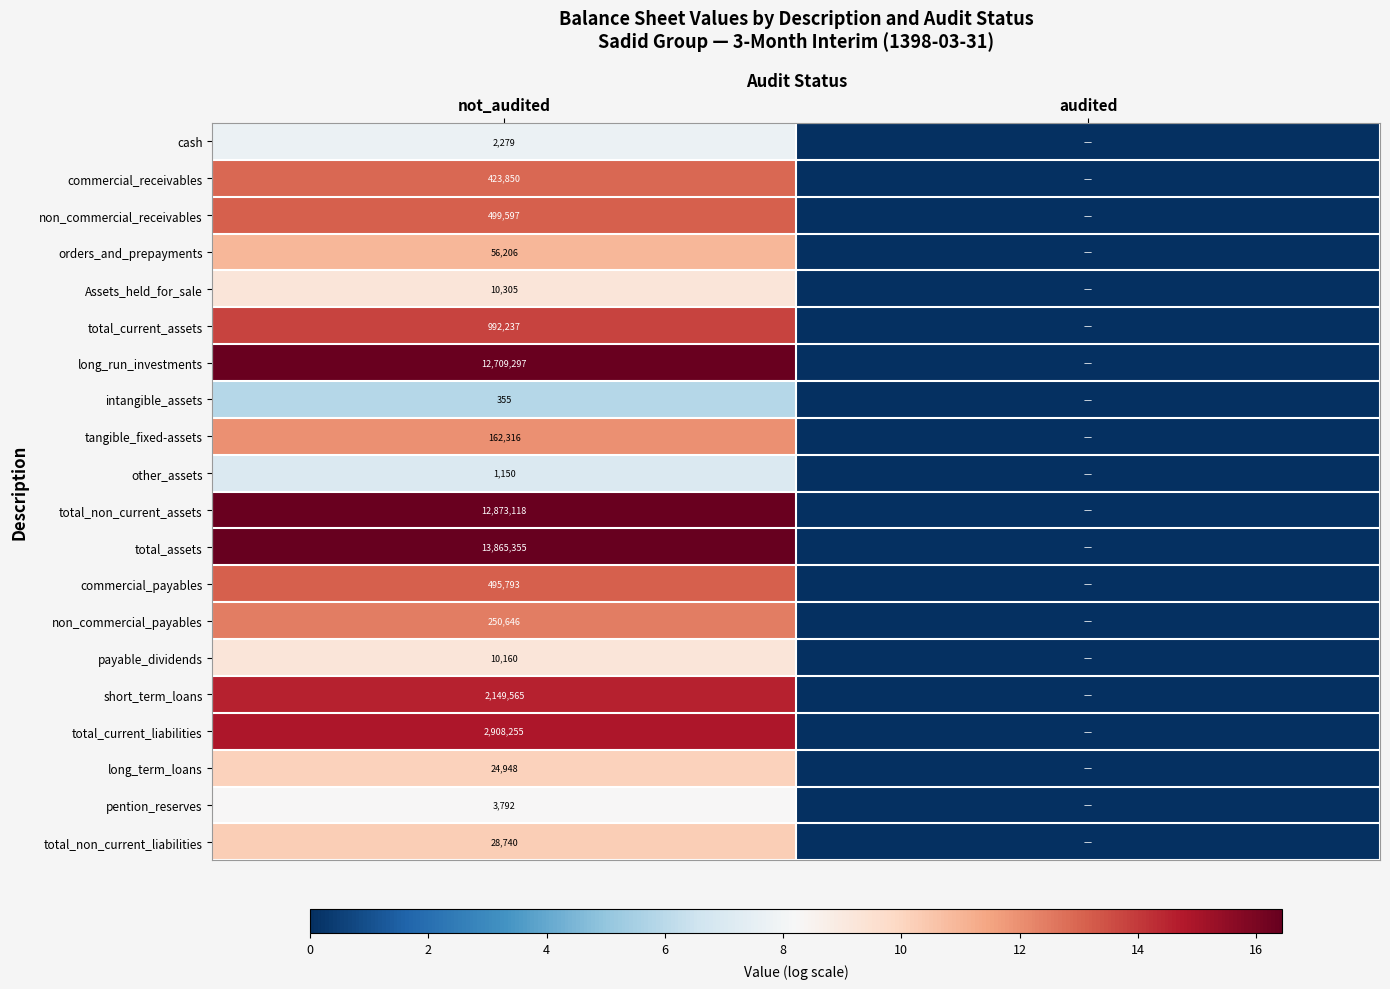

What is the total value across all series at not_audited?

47467964